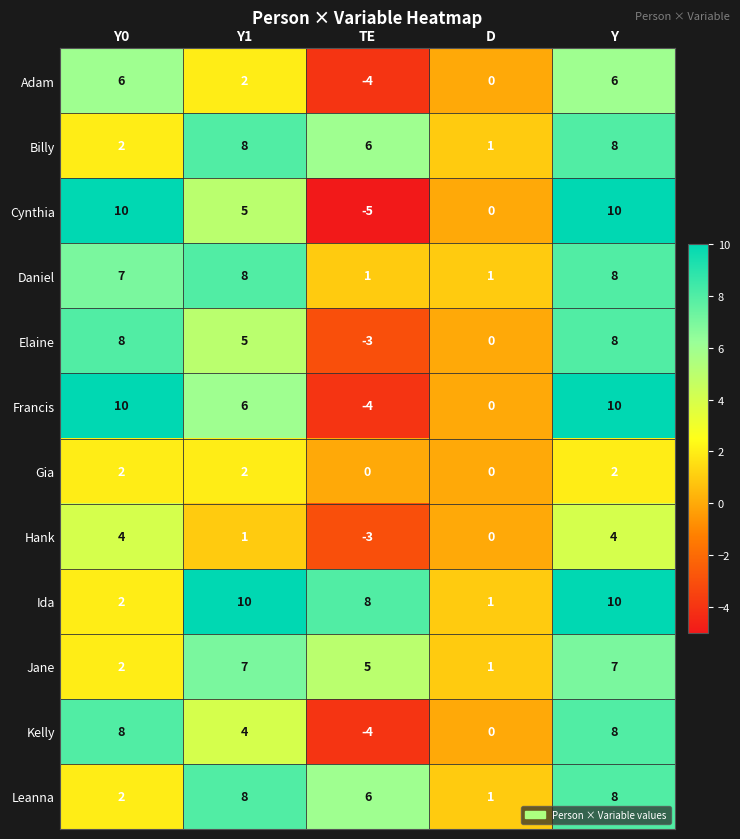

Which series has the largest range (max minus min)?

Cynthia